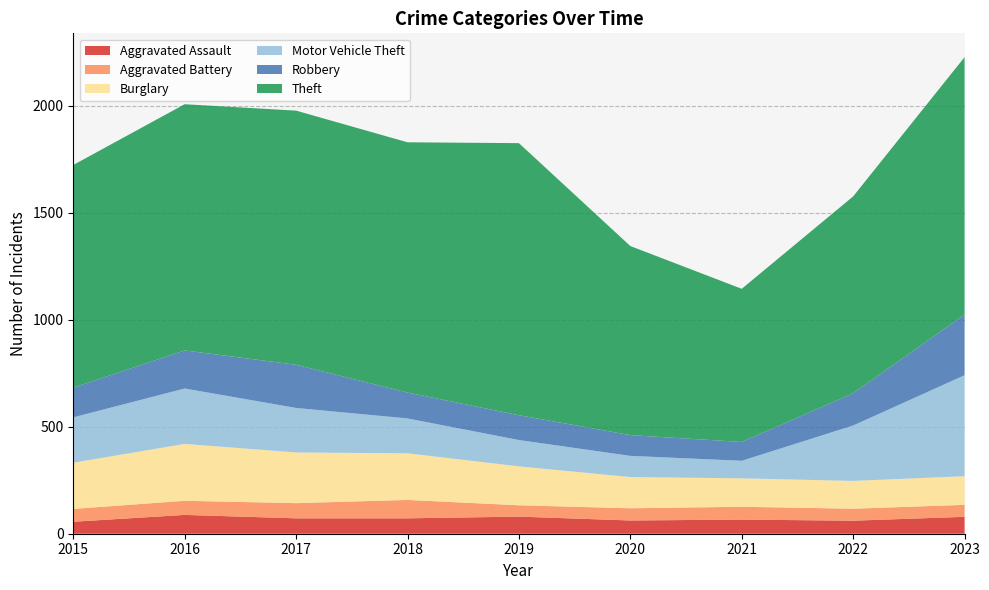

Reading right to left, list all the values displayed in this chart.

Aggravated Assault: 79	61	66	62	80	72	72	88	56
Aggravated Battery: 56	56	60	57	53	86	71	66	60
Burglary: 134	130	133	146	182	218	237	266	216
Motor Vehicle Theft: 472	259	82	99	123	163	208	259	212
Robbery: 284	151	88	97	116	121	202	178	139
Theft: 1203	920	716	884	1272	1170	1188	1151	1041